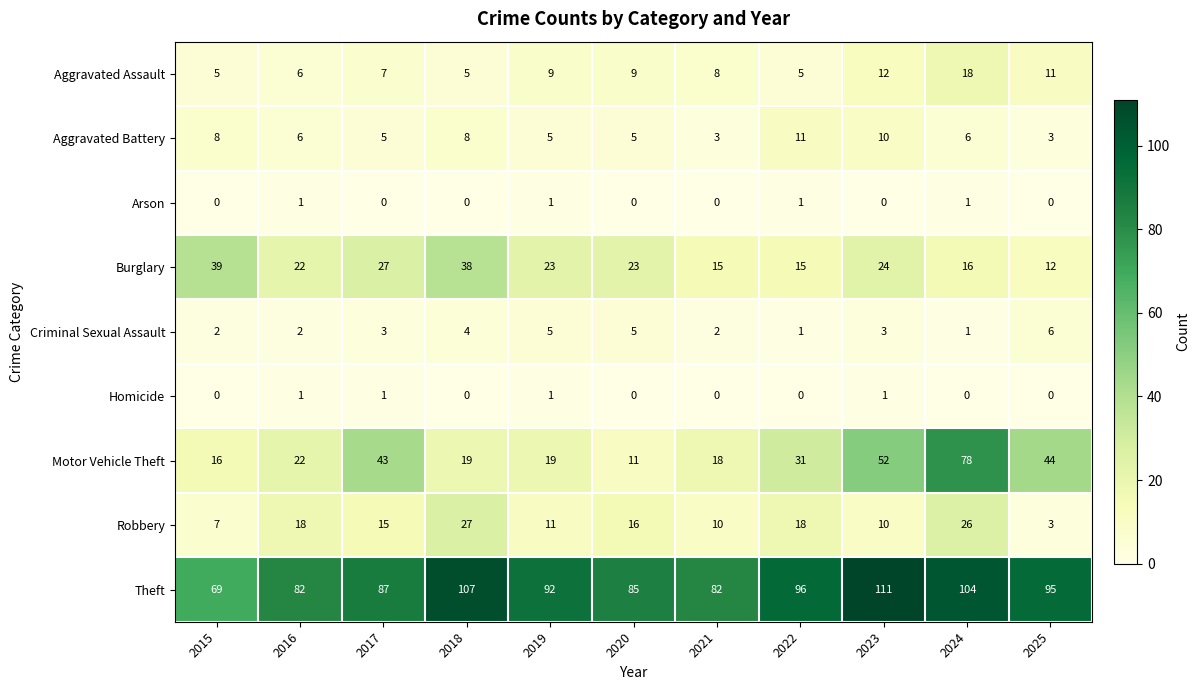

True or false: Criminal Sexual Assault has a value of 5 at 2020.

True